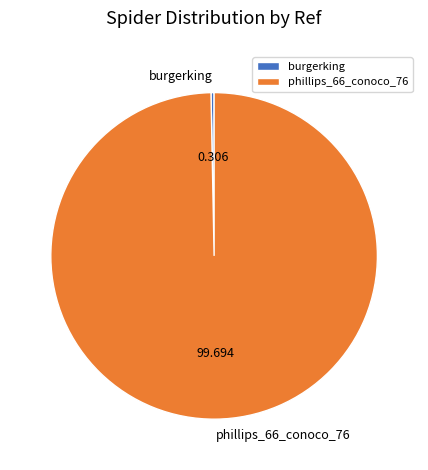

Do phillips_66_conoco_76 and burgerking together represent more than half of the pie?

Yes